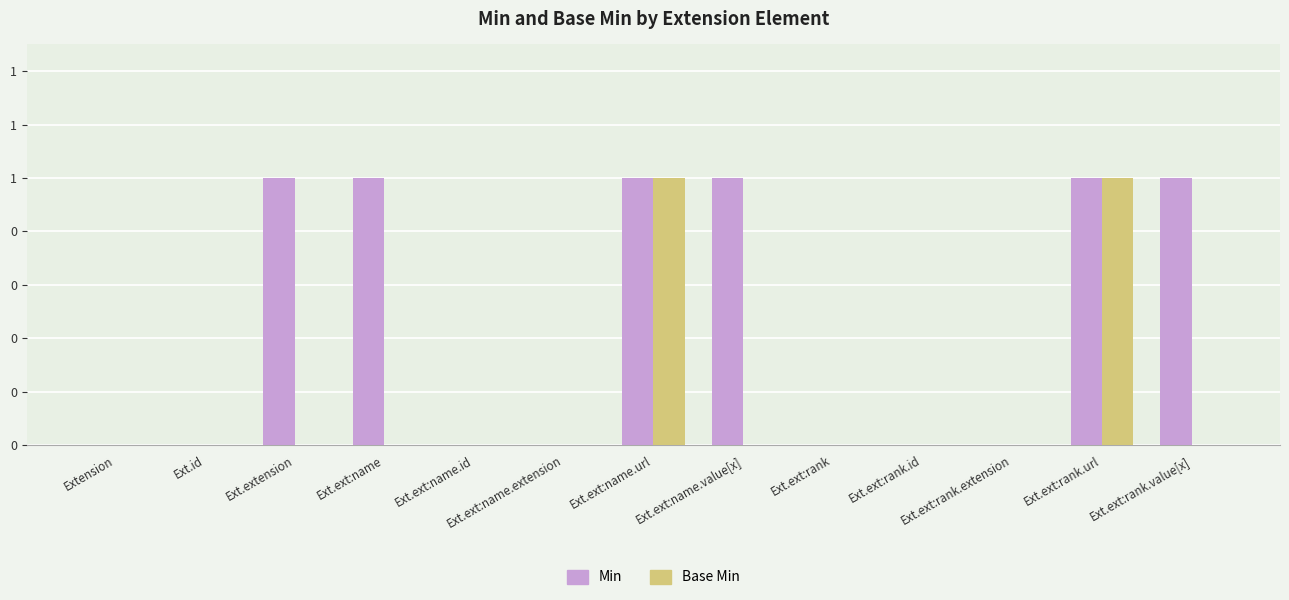

What are all the series names shown in the legend?

Min, Base Min